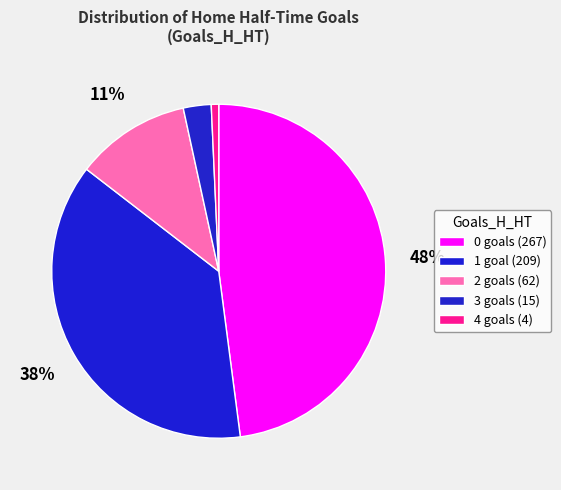

Is there any slice that represents more than half of the pie?

No